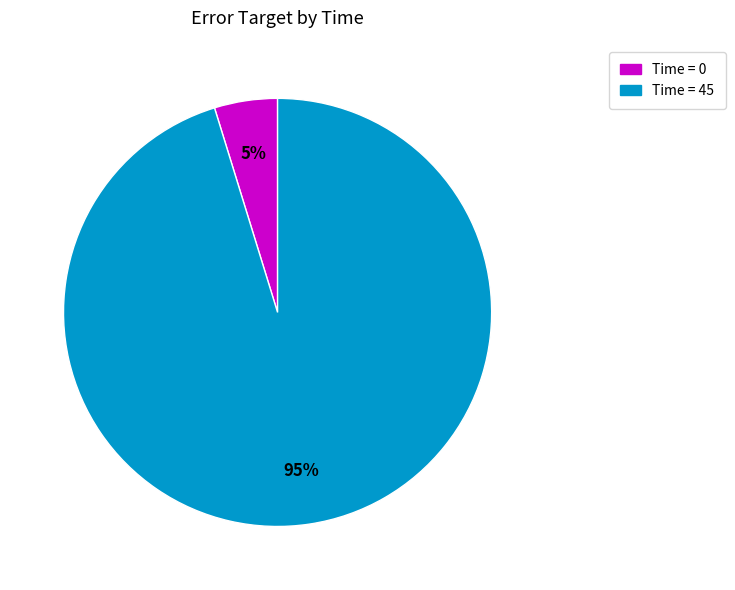

Count the number of slices in the pie.

2